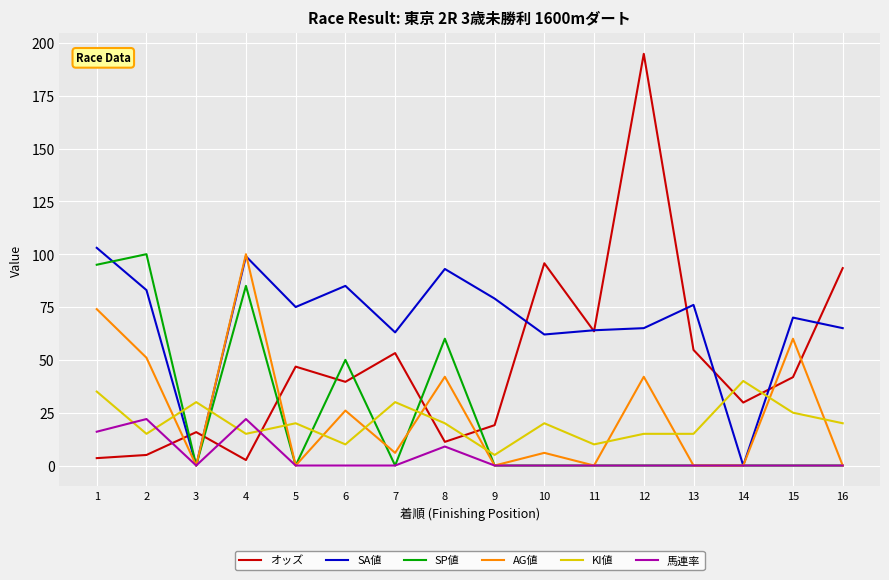

The オッズ series shows 34.8 at 13. True or false?

False